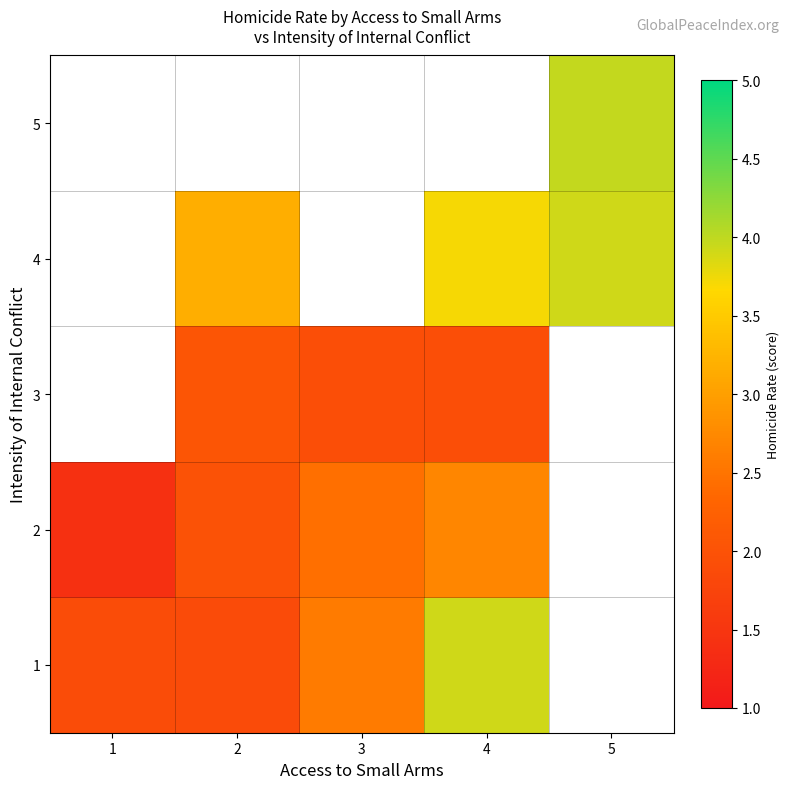

What is the approximate value of 5 at 5?

4.0